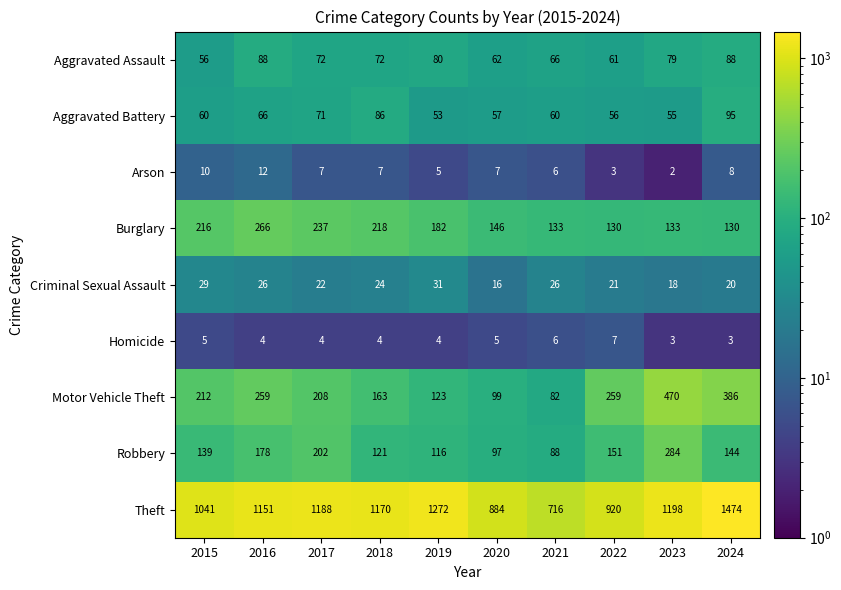

At which label is Criminal Sexual Assault closest to 23?

2017